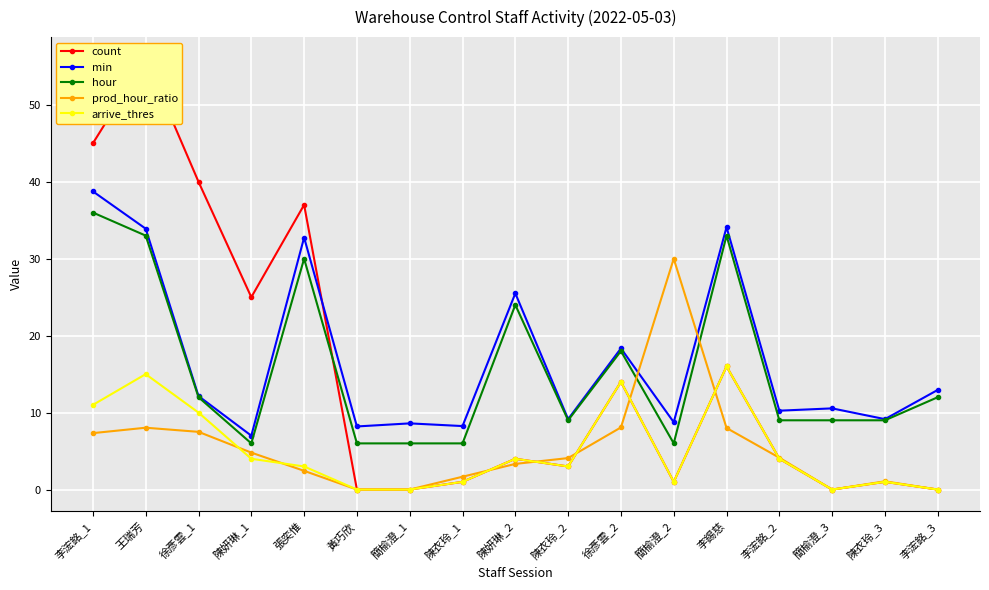

Between 李錫慈 and 陳衣玲_1, which is larger?

李錫慈